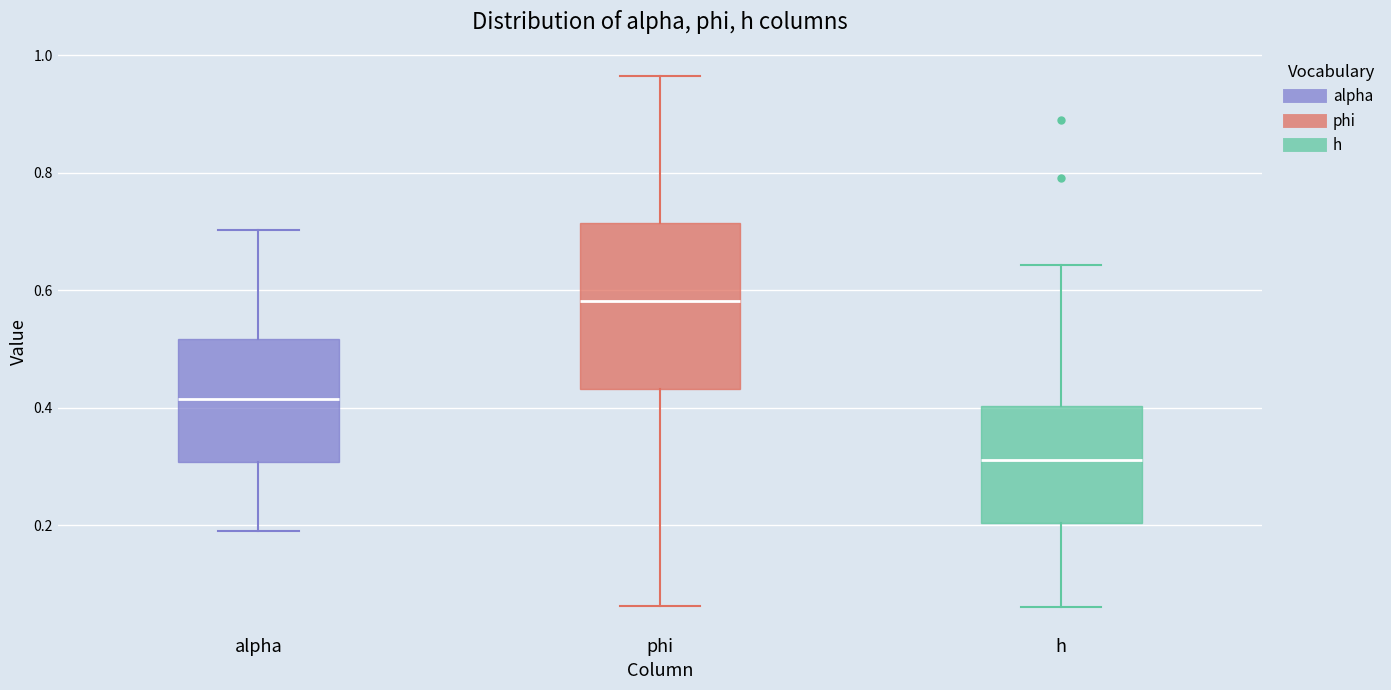

Which box has the highest median line?

phi